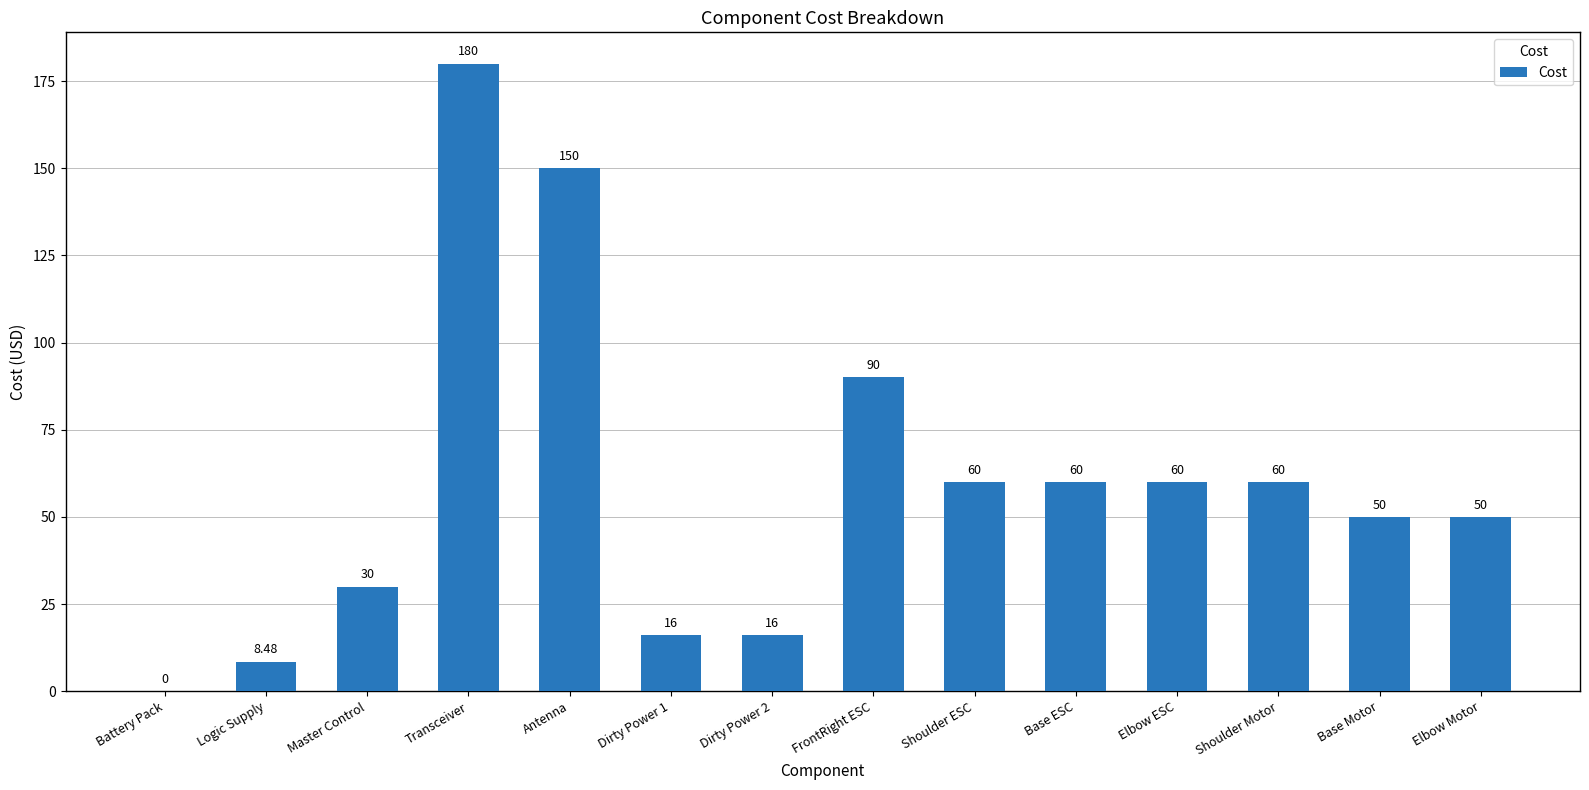

Where is the data nearest to the value 90?

FrontRight ESC